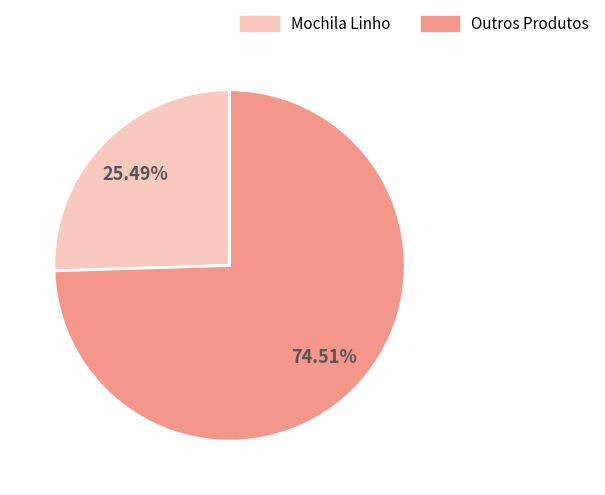

Which has a higher value, Mochila Linho or Outros Produtos?

Outros Produtos